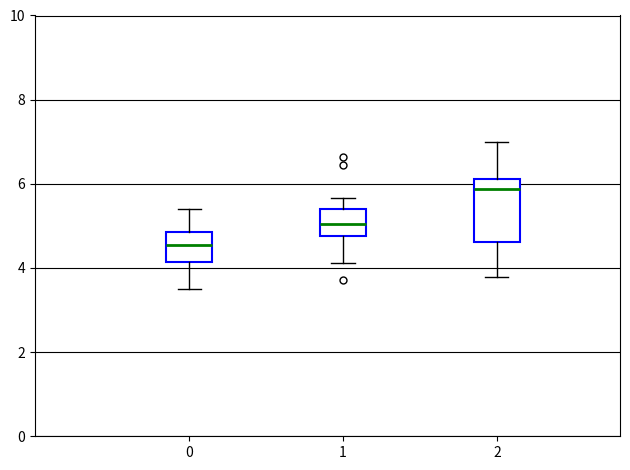

Which box has the lowest median line?

0